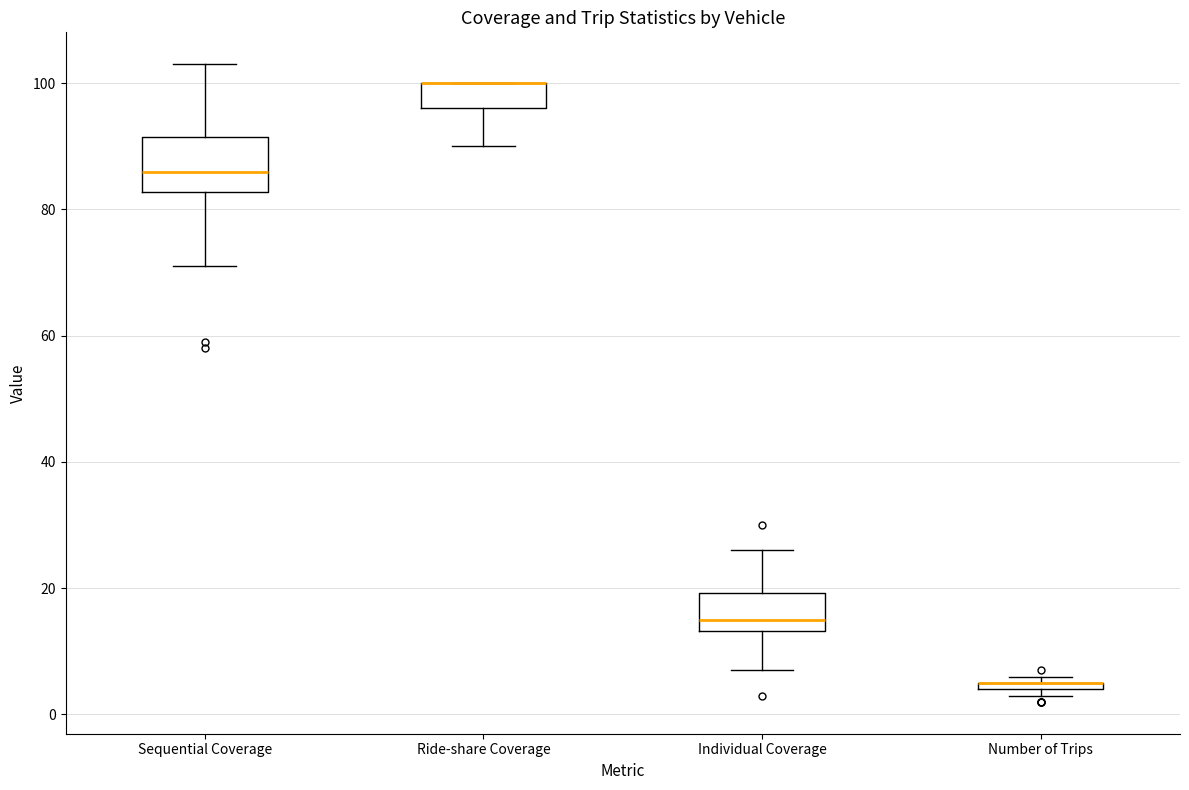

Which box is the tallest, from its lower edge to its upper edge?

Sequential Coverage